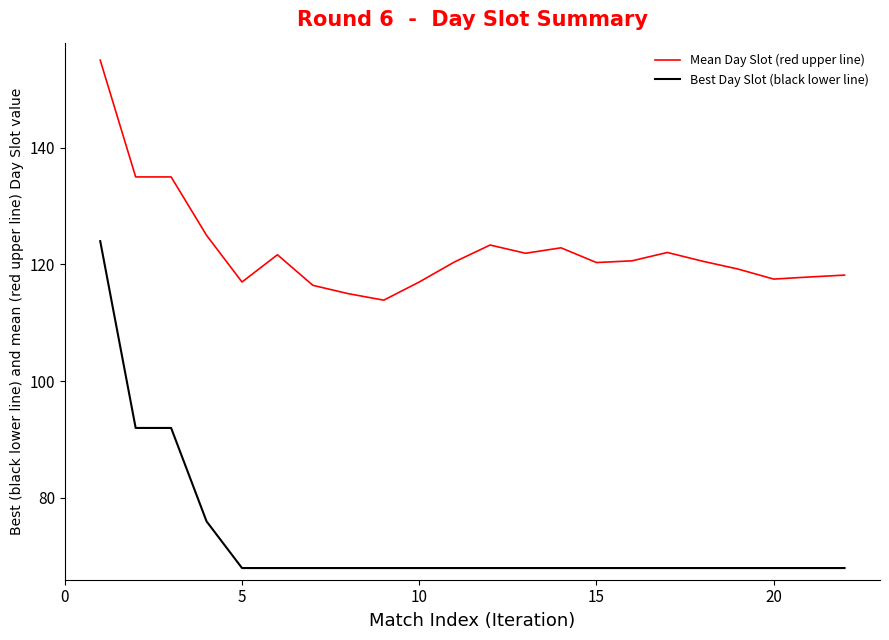

What is the difference between the maximum and minimum values in the Best Day Slot (black lower line) series?

56.0